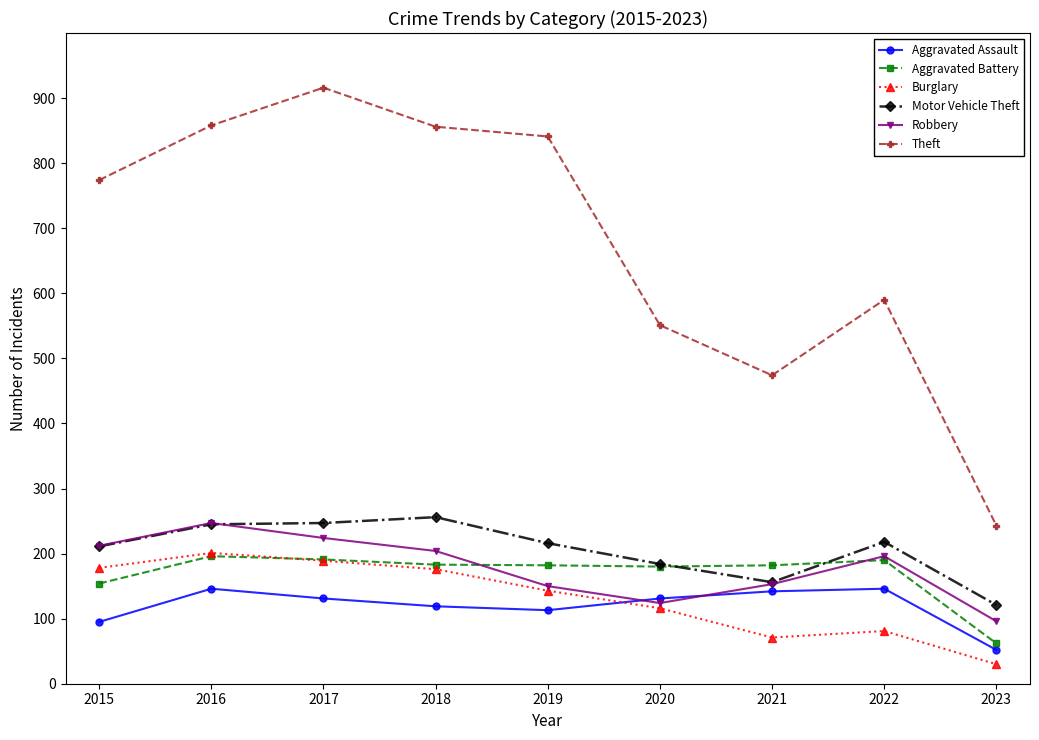

Where is Aggravated Assault nearest to the value 99?

2015